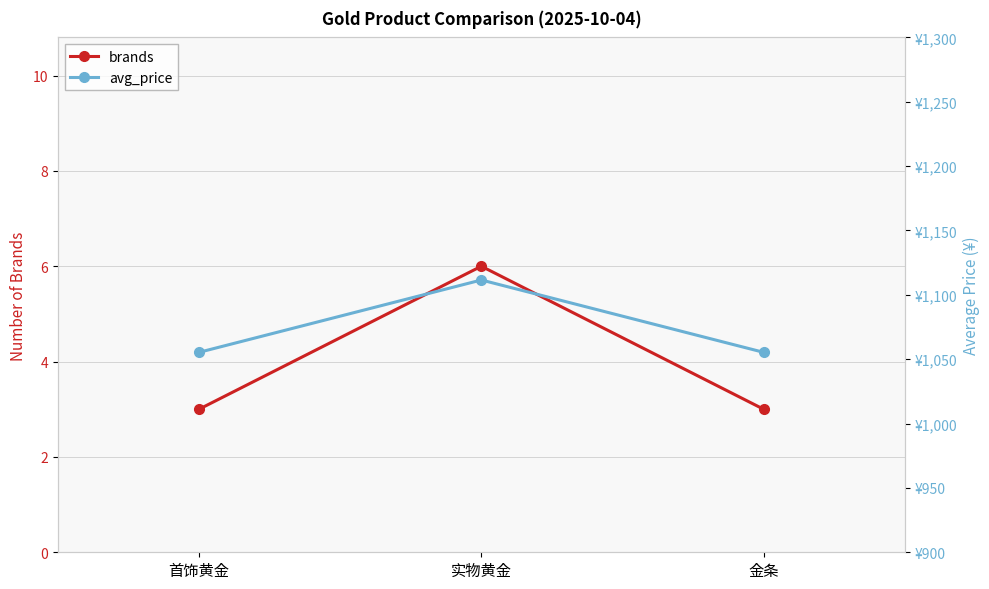

What is the spread (max minus min) of values at 金条?

1052.3